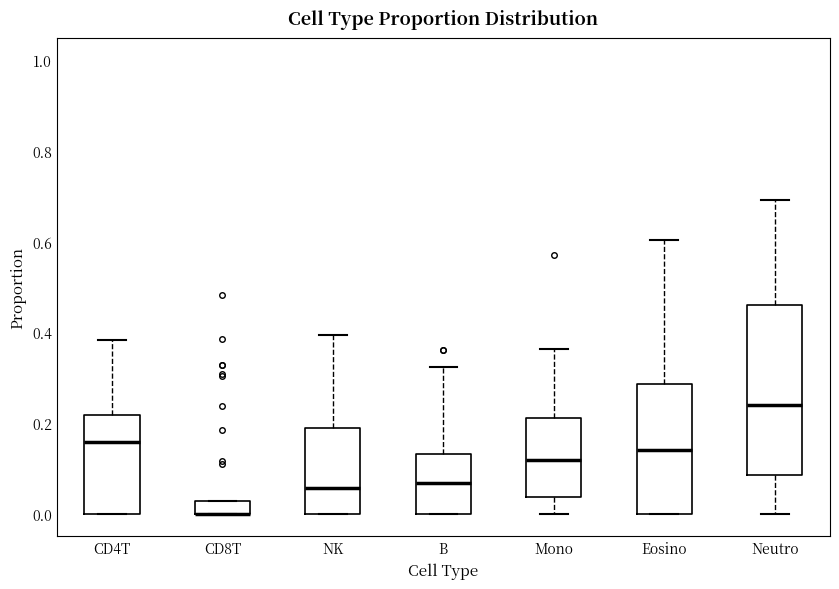

Which box is the tallest, from its lower edge to its upper edge?

Neutro